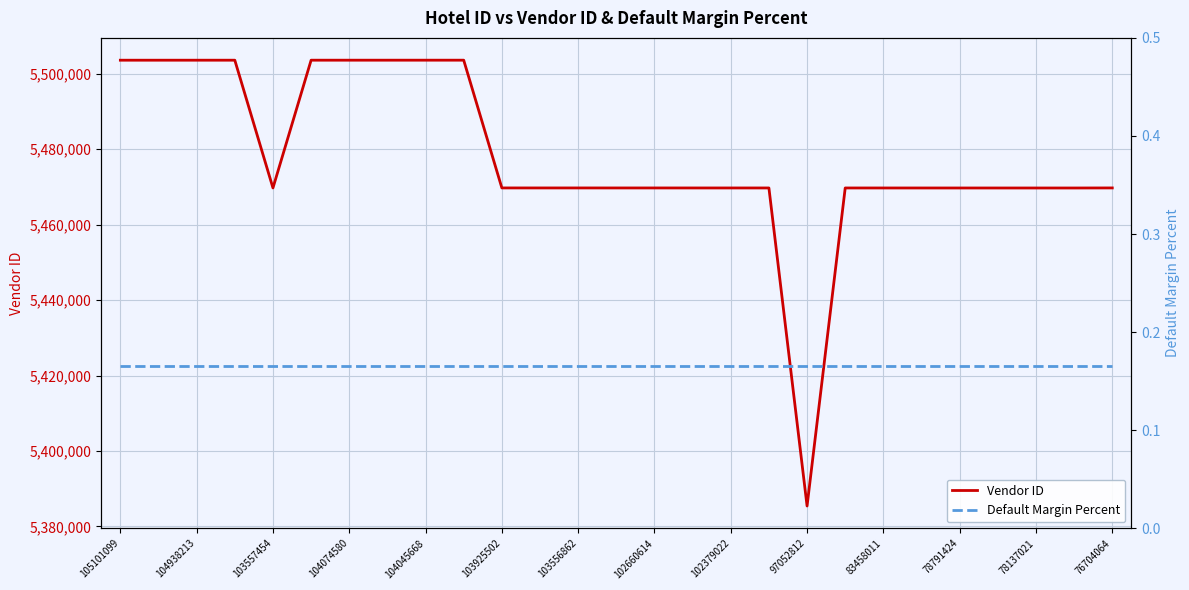

True or false: Default Margin Percent and Vendor ID cross at least once.

False